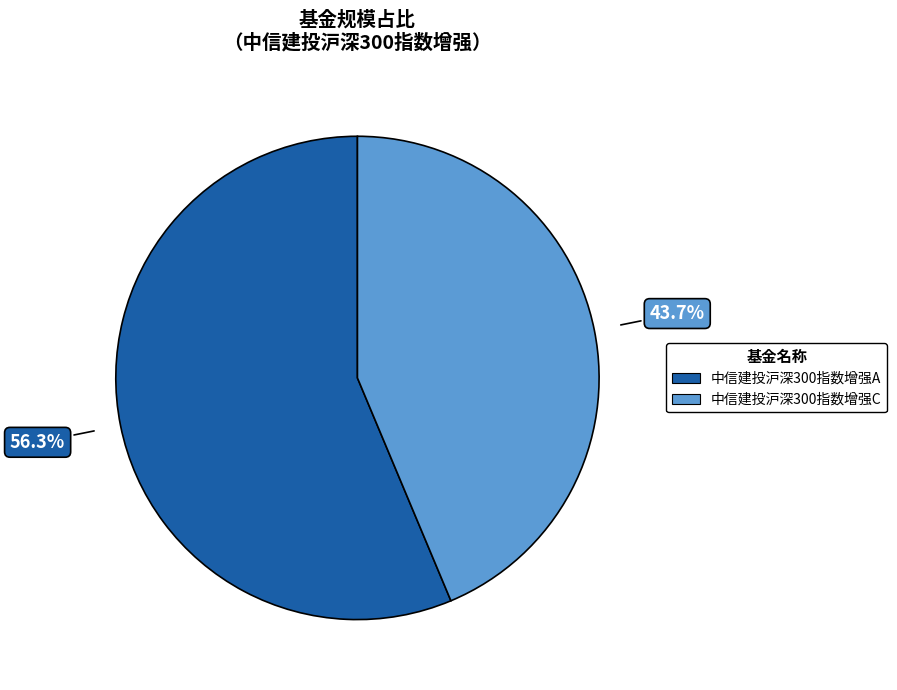

Does 中信建投沪深300指数增强C account for over 50% of the chart?

No